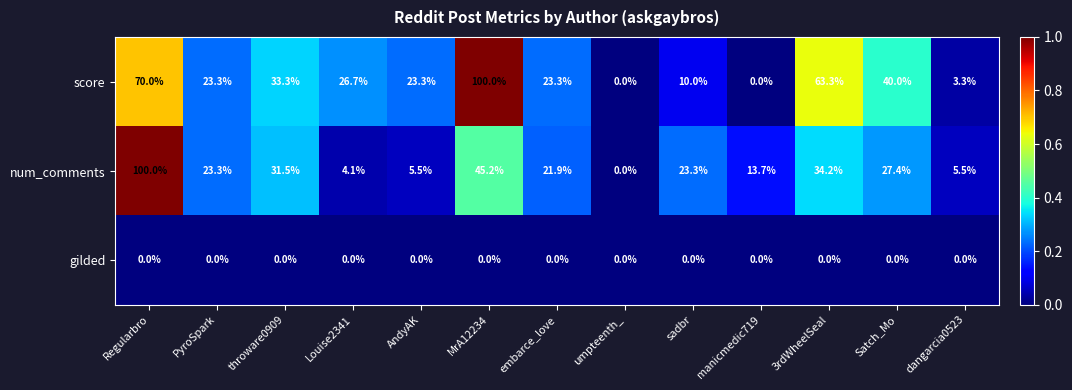

What is the total value across all series at manicmedic719?

13.7